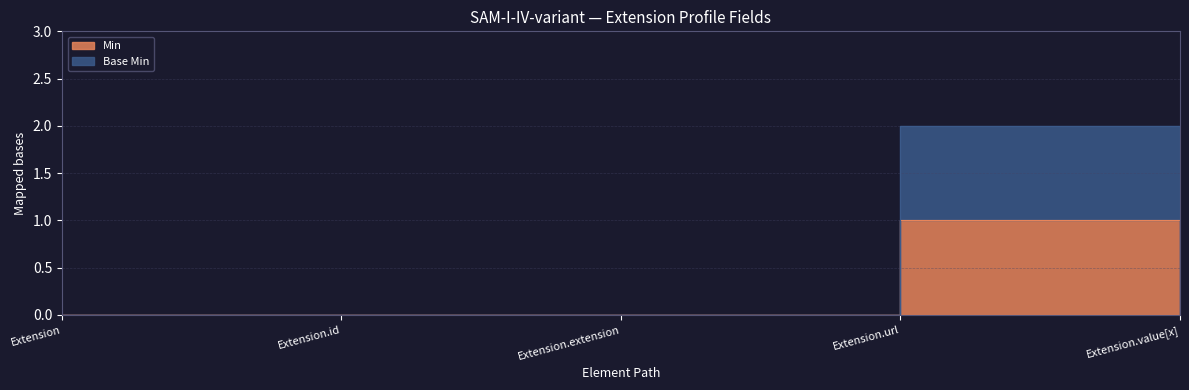

Is it true that Base Min equals 1 at Extension.extension?

False